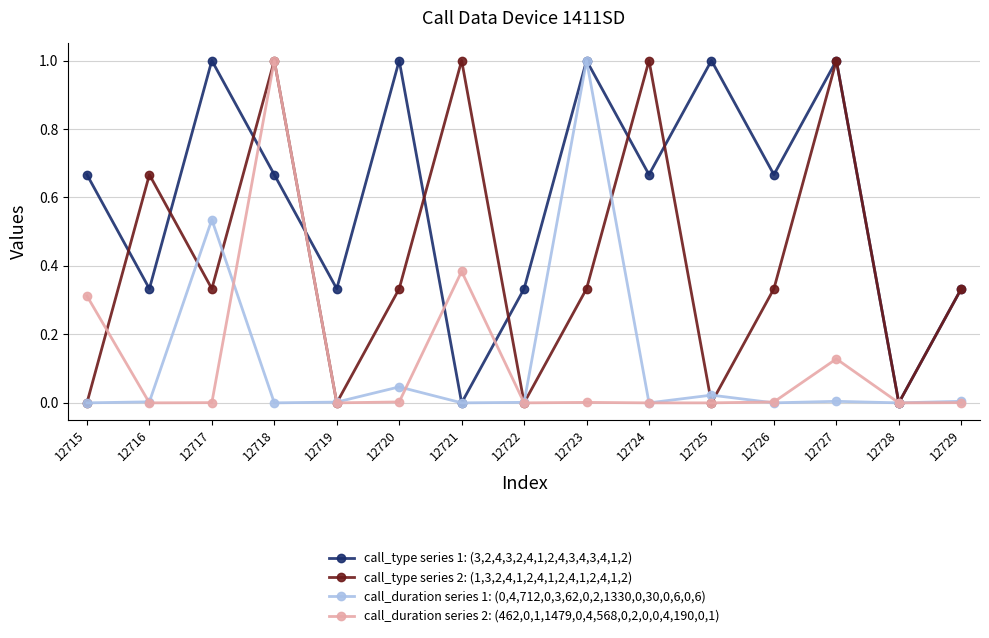

True or false: call_duration series 2: (462,0,1,1479,0,4,568,0,2,0,0,4,190,0,1) has a value of 0.0 at 12717.

True